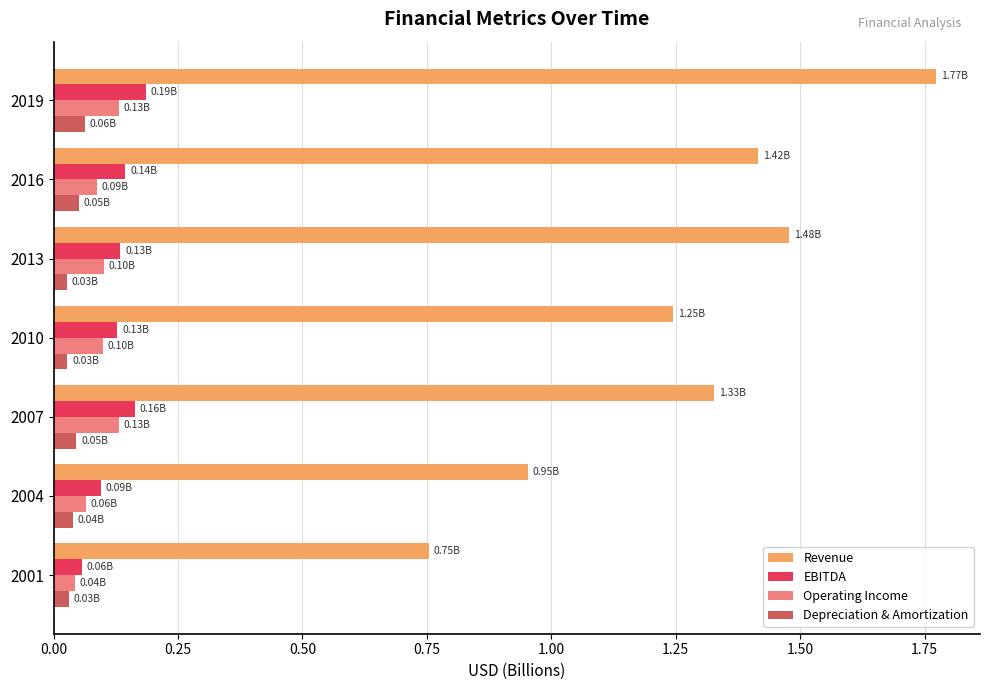

What is the sum of all Operating Income values?

0.7